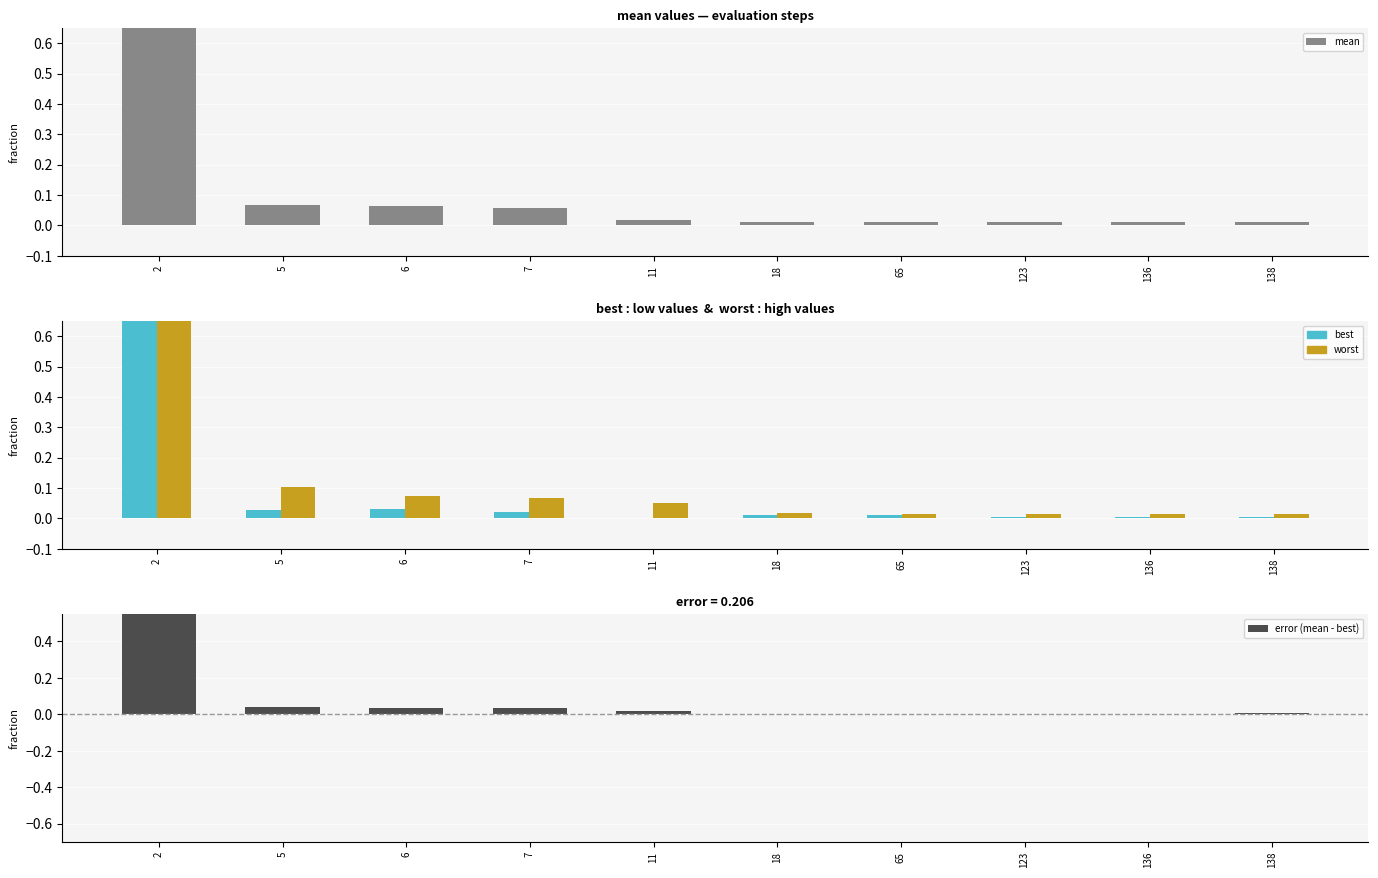

Rank the categories by best value from lowest to highest.

11, 138, 136, 123, 18, 65, 7, 5, 6, 2